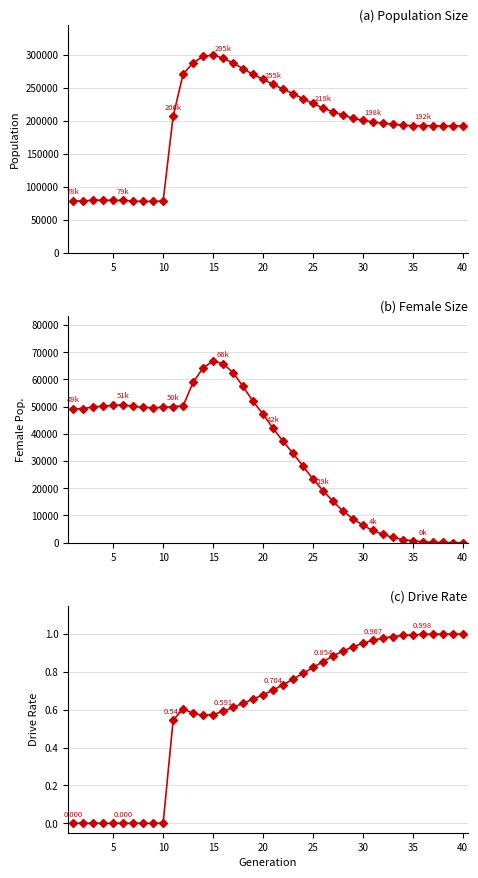

Rank the series at 15 from highest to lowest value.

size, female_size, rate_dr